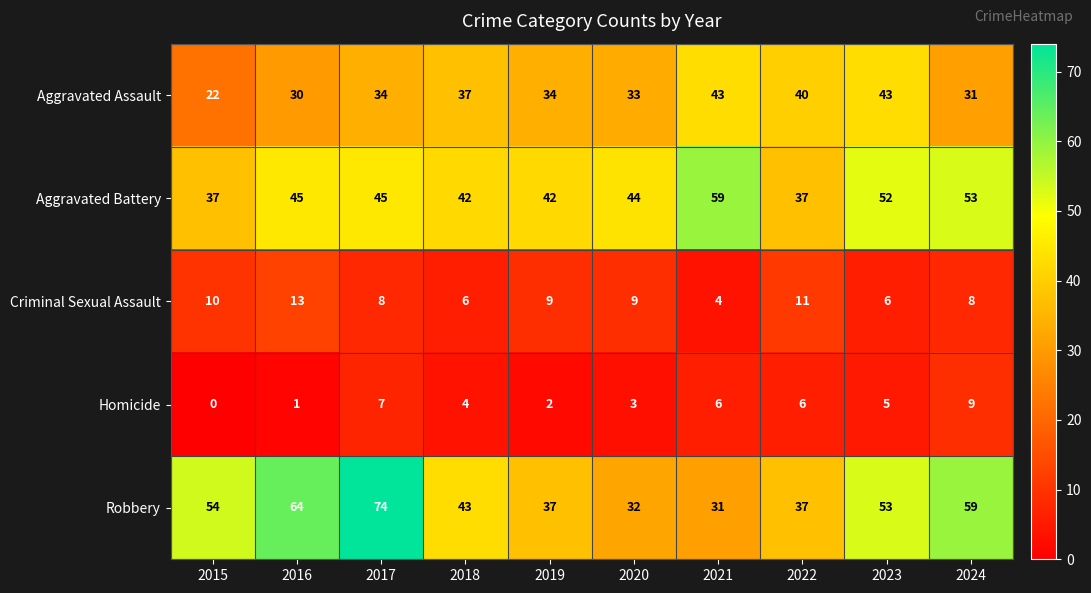

Is it true that Aggravated Assault equals 50 at 2017?

False